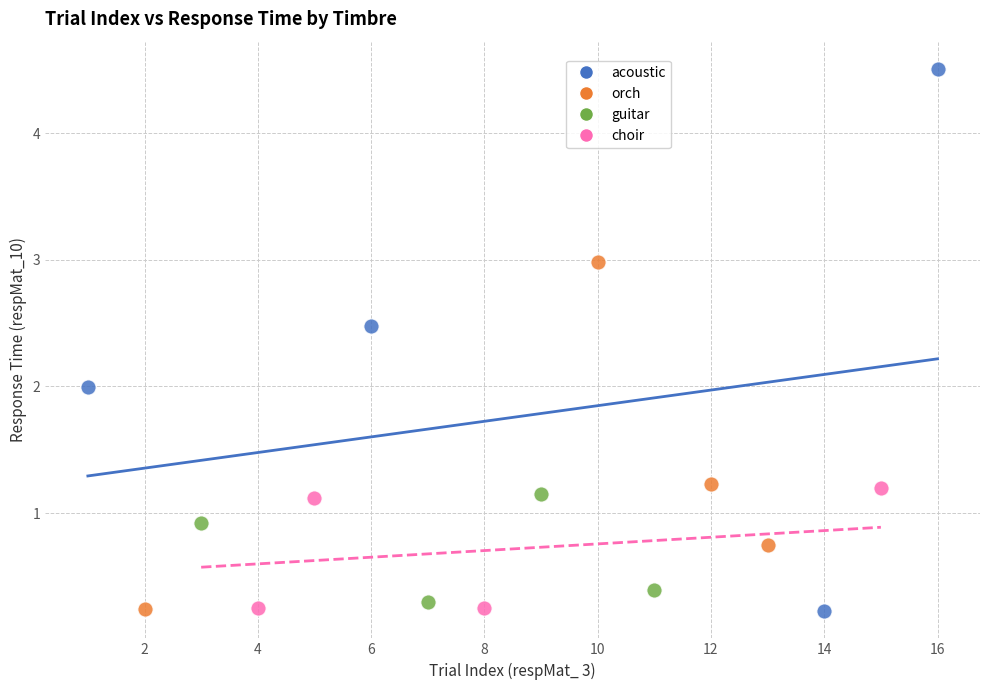

What are all the series names shown in the legend?

acoustic, orch, guitar, choir